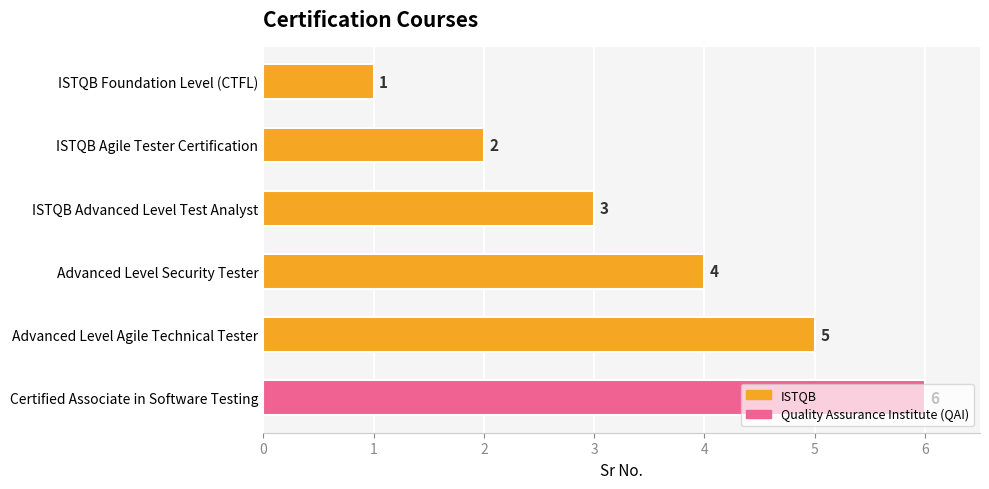

What is the sum of the values at ISTQB Advanced Level Test Analyst and Advanced Level Agile Technical Tester?

8